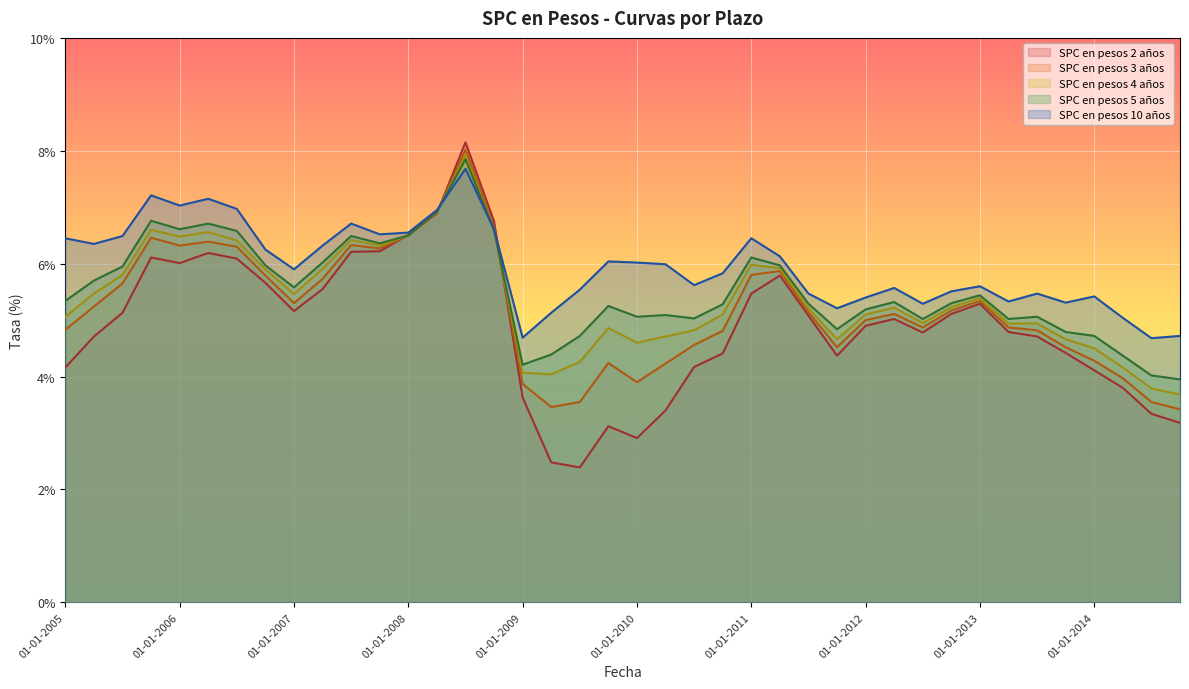

Which series changed the most between 01-01-2006 and 01-04-2011?

SPC en pesos 10 años